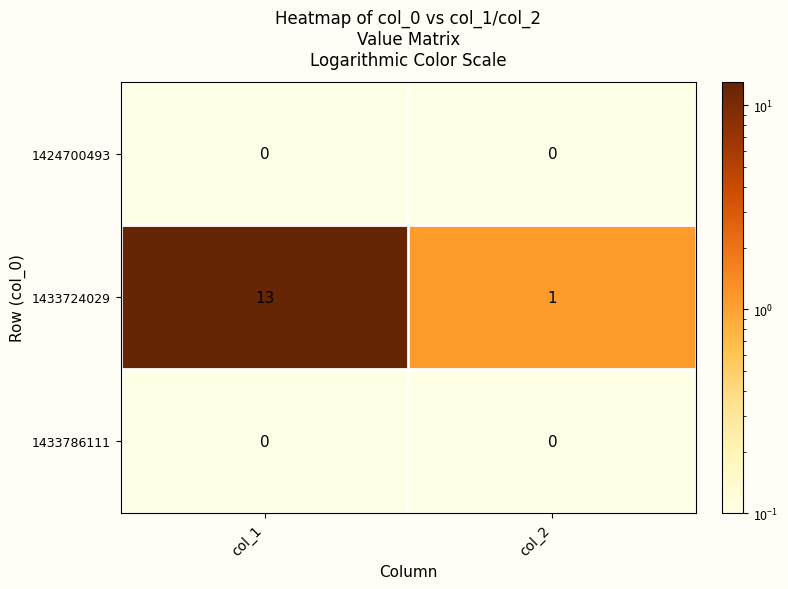

The value of 1424700493 at col_1 is 0. True or false?

True